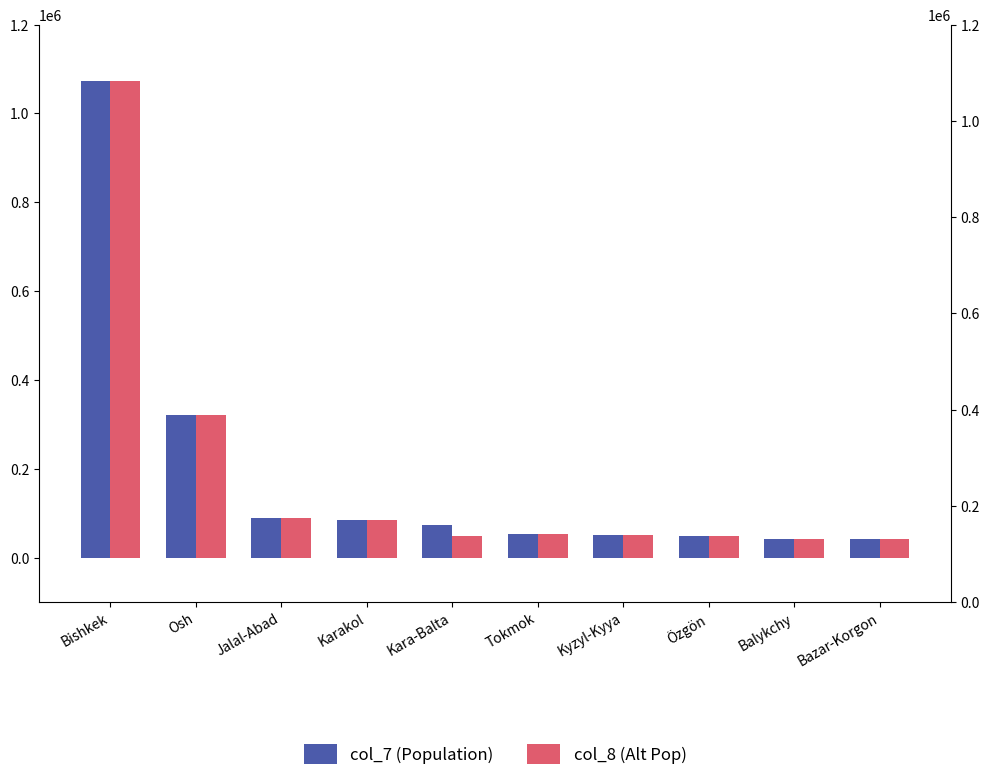

What is the approximate value of col_8 (Alt Pop) at Kara-Balta?

48278